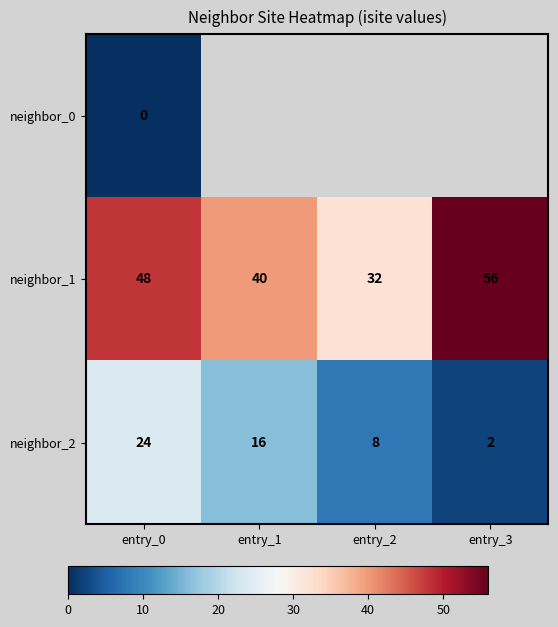

The neighbor_1 series shows 25 at entry_0. True or false?

False